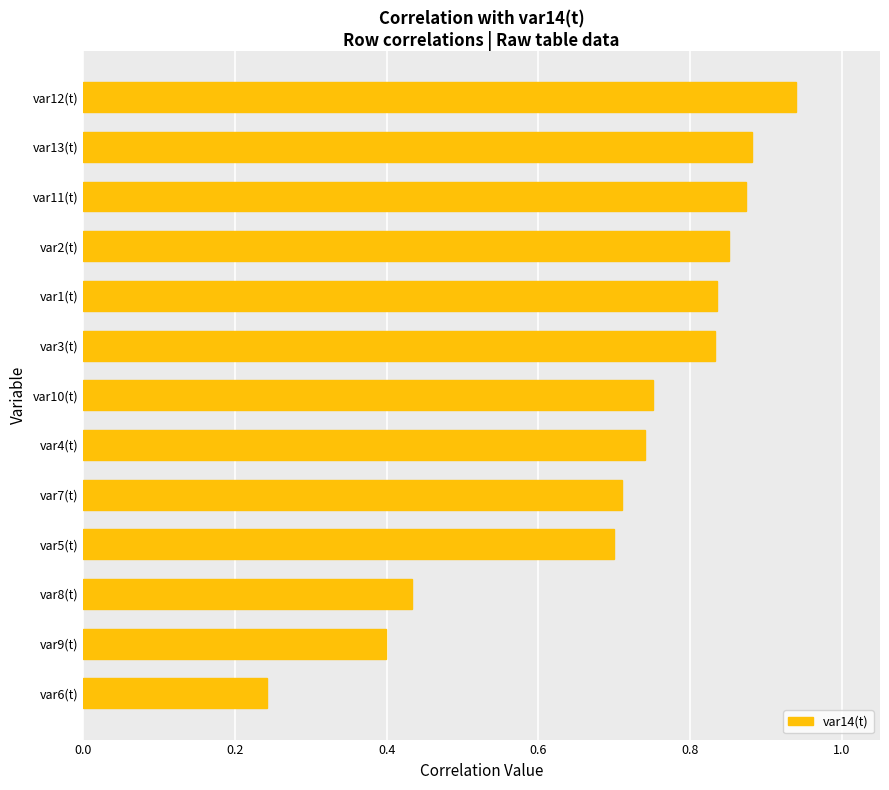

Which category has the highest value across all series?

var12(t)